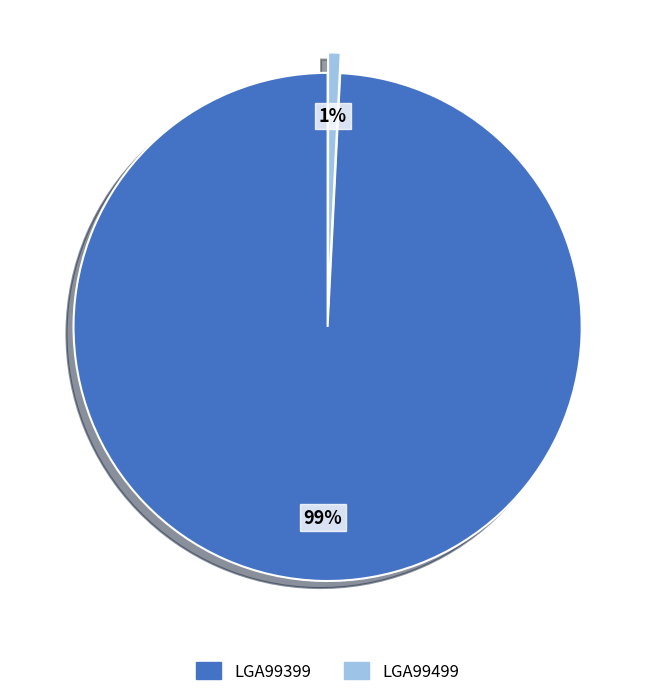

To the nearest percent, what portion does LGA99399 represent?

99%